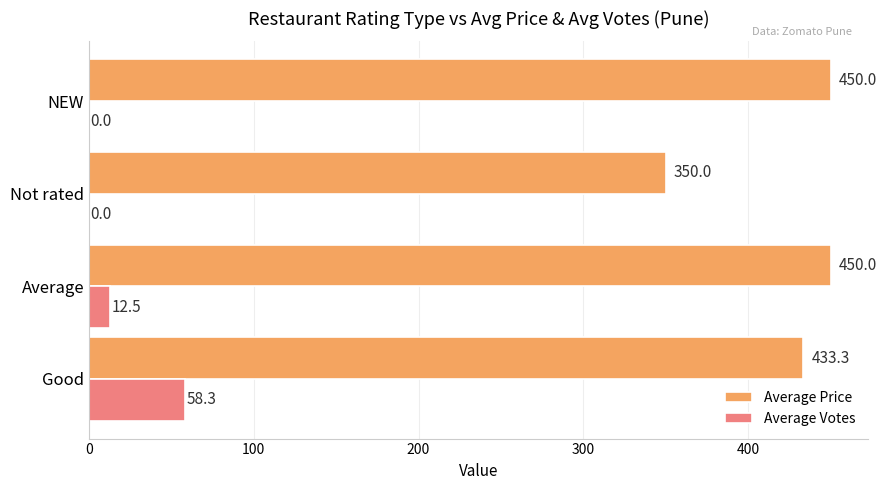

At which category is the sum across all series the highest?

Good